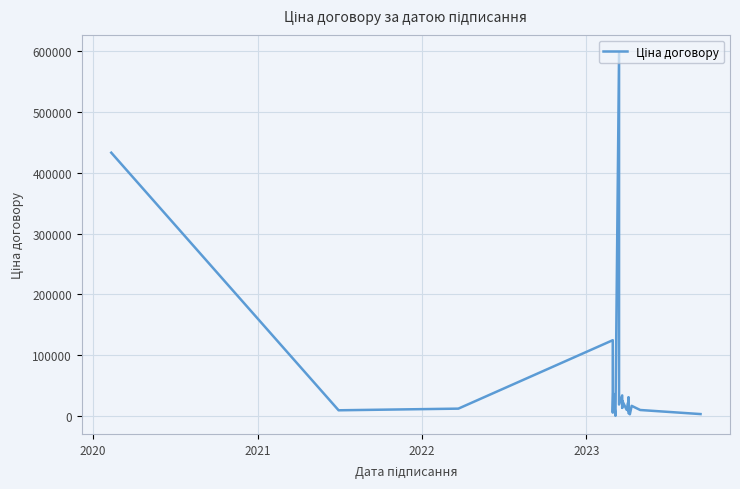

How many interior local peaks (higher than both neighbors) does the data have?

8